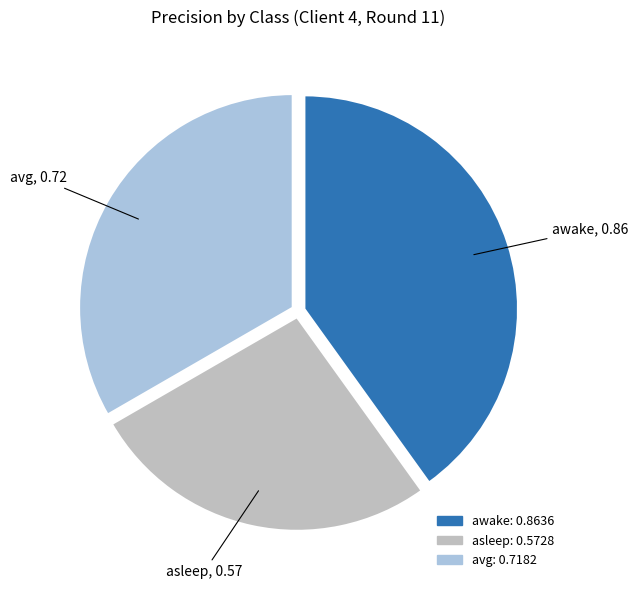

Count the number of slices in the pie.

3